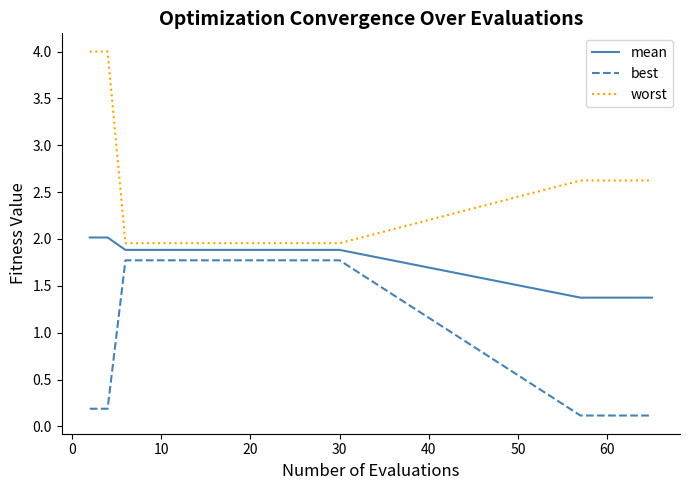

True or false: best and mean intersect in this chart.

False